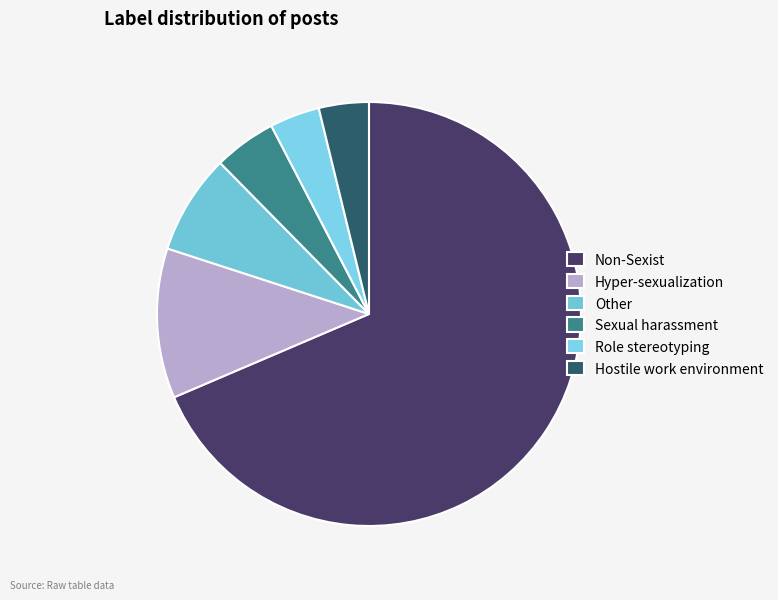

What is the largest slice in the pie chart?

Non-Sexist